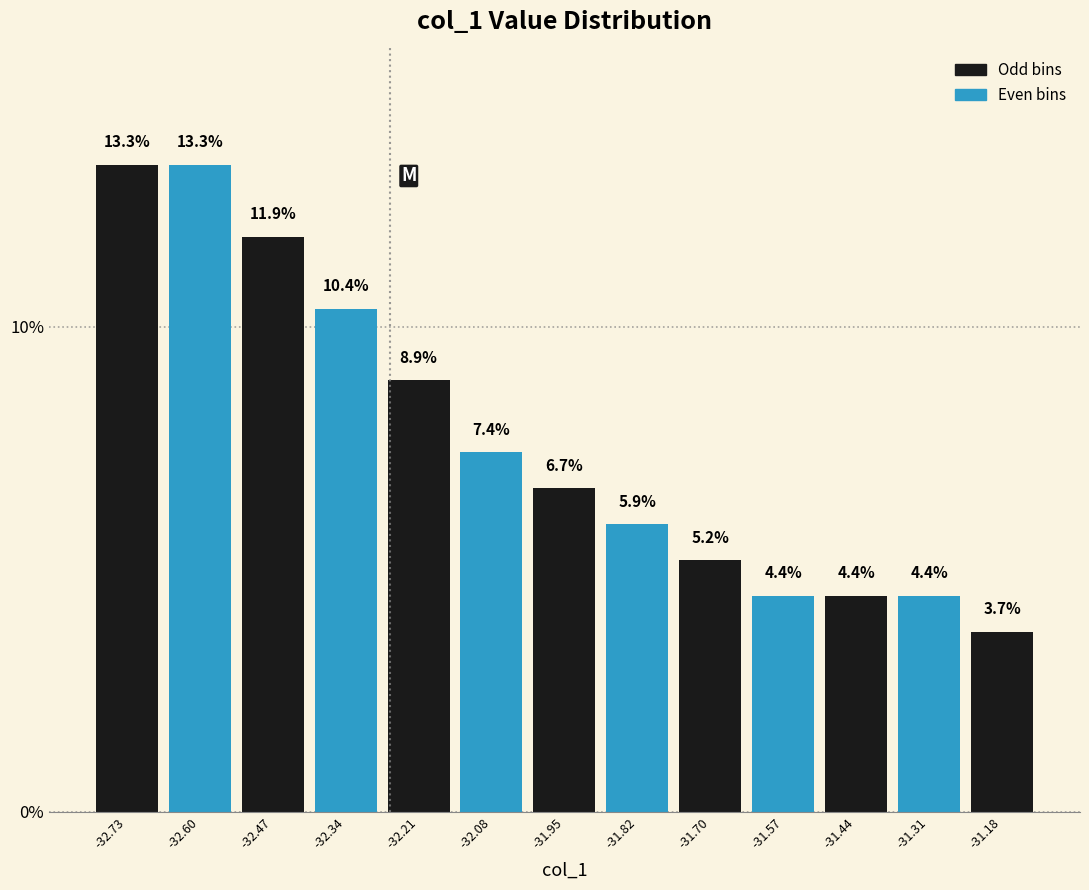

Reading left to right, list every bar in this chart as the range it spans on the x-axis followed by its height. The bar edges are not printed on the chart, so give them approximately, as read against the axis.

-32.80 to -32.66: 13.3
-32.66 to -32.54: 13.3
-32.54 to -32.40: 11.9
-32.40 to -32.28: 10.4
-32.28 to -32.14: 8.9
-32.14 to -32.02: 7.4
-32.02 to -31.88: 6.7
-31.88 to -31.76: 5.9
-31.76 to -31.64: 5.2
-31.64 to -31.50: 4.4
-31.50 to -31.38: 4.4
-31.38 to -31.24: 4.4
-31.24 to -31.12: 3.7